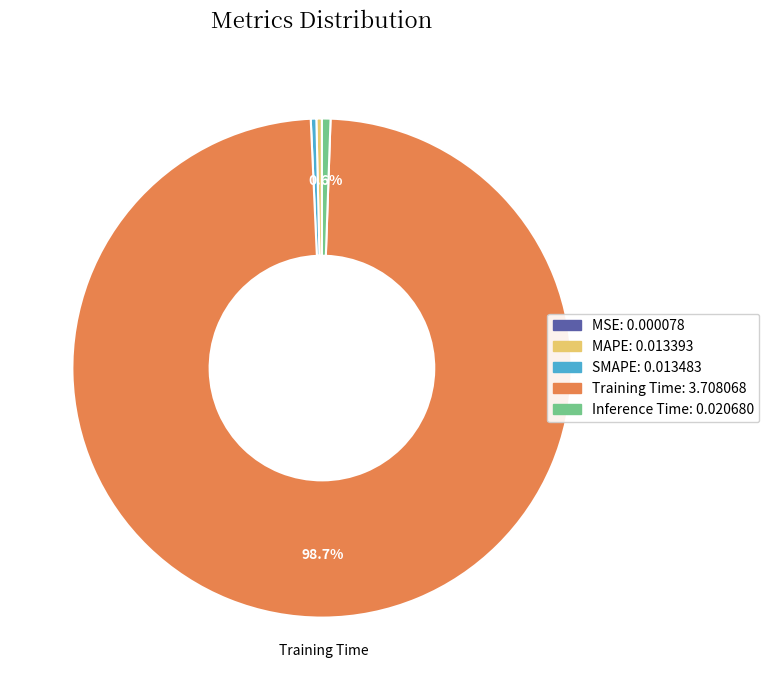

Which slice represents more than half of the pie?

Training Time